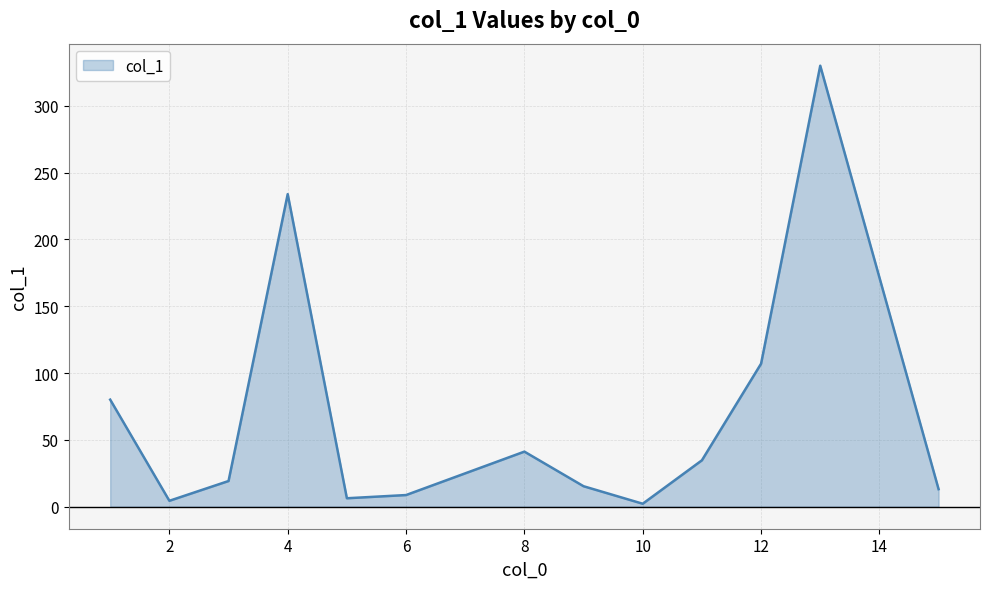

Does the chart display data point markers on the line(s)?

No